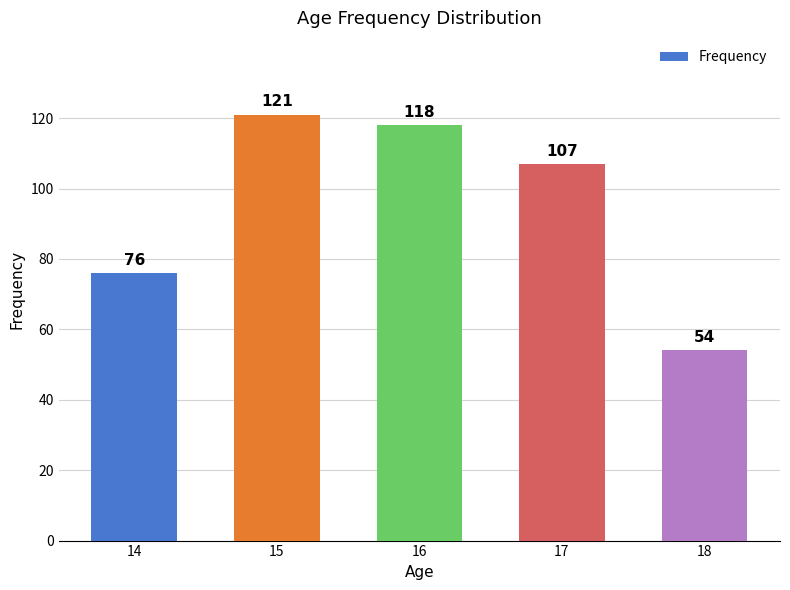

What is the average value?

95